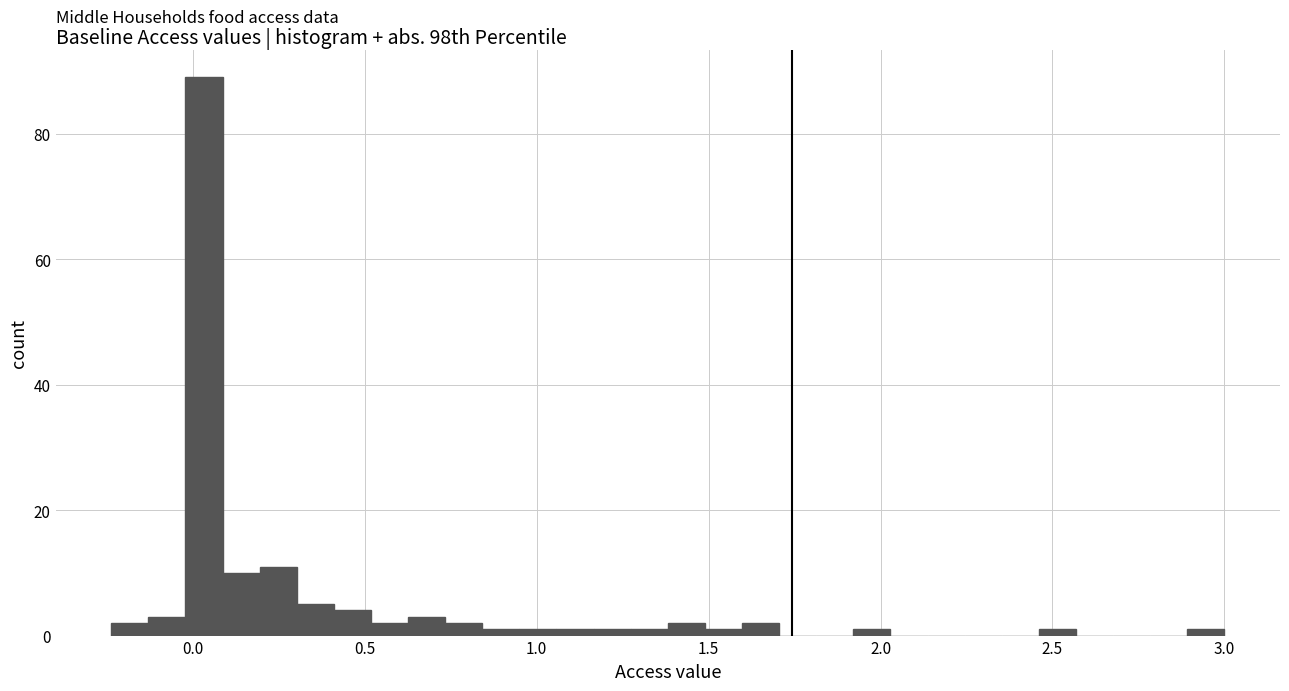

Around what value on the x-axis is the tallest bar? Give the approximate position of its centre, as read against the axis.

0.05